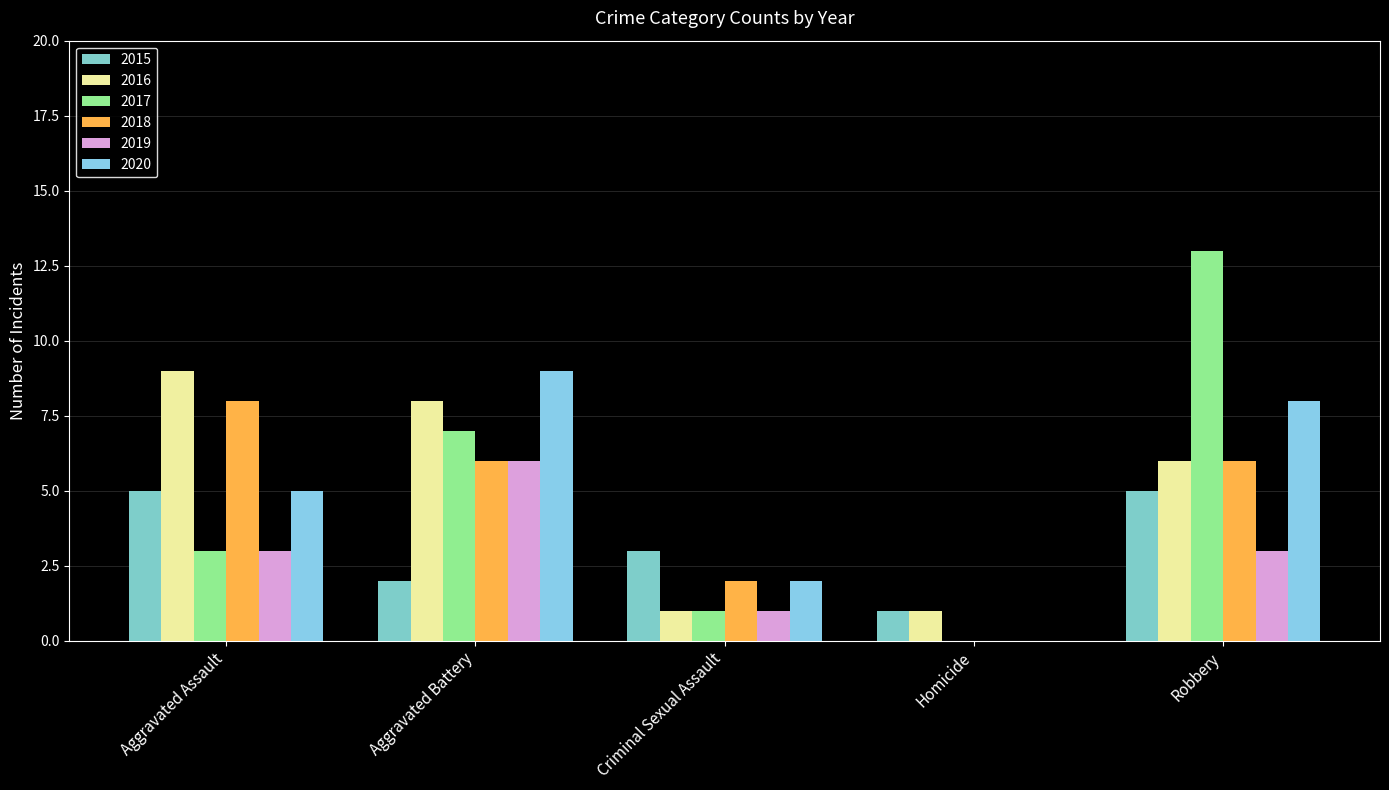

Reading left to right, what are all the values shown in this chart?

2015: 5	2	3	1	5
2016: 9	8	1	1	6
2017: 3	7	1	0	13
2018: 8	6	2	0	6
2019: 3	6	1	0	3
2020: 5	9	2	0	8